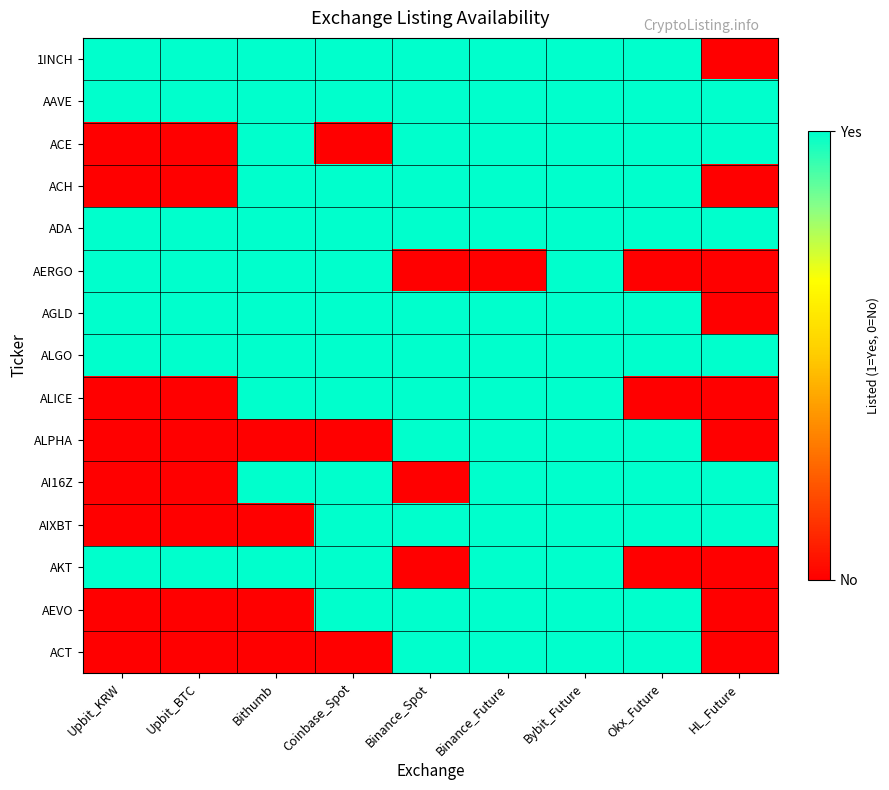

List the series in order of their peak value, highest first.

1INCH, AAVE, ACE, ACH, ADA, AERGO, AGLD, ALGO, ALICE, ALPHA, AI16Z, AIXBT, AKT, AEVO, ACT